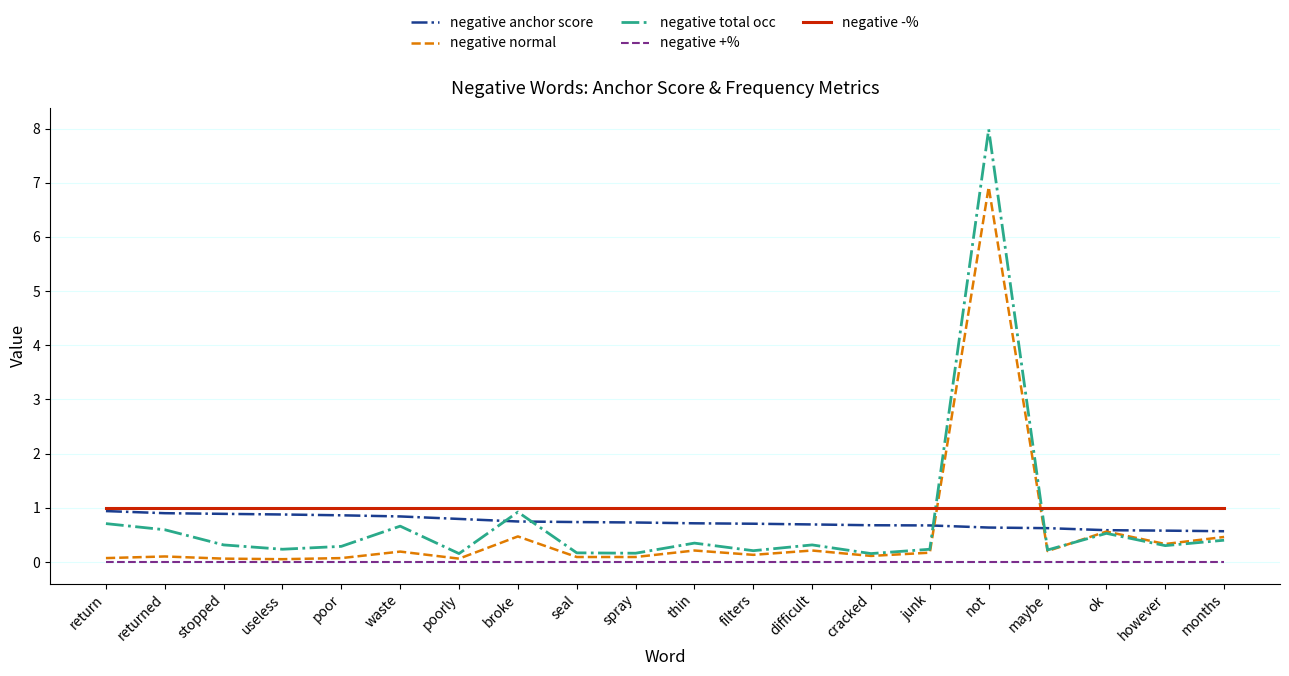

Count the number of data series in this chart.

5